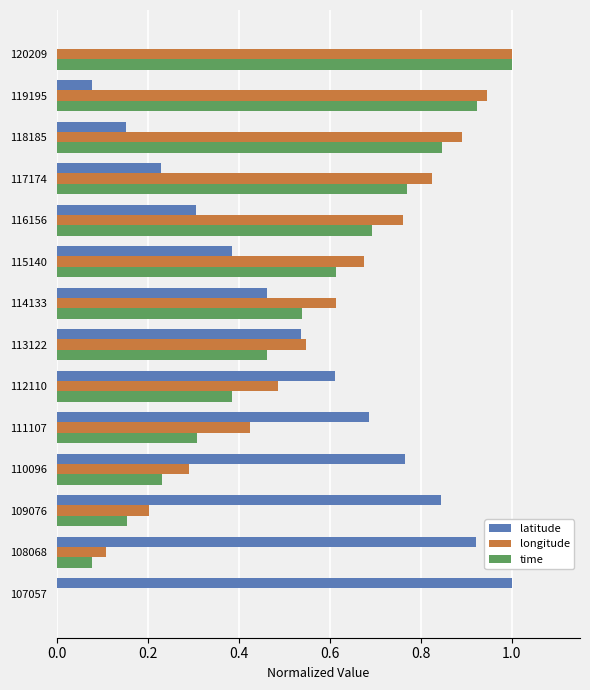

At which label does latitude reach its peak?

107057